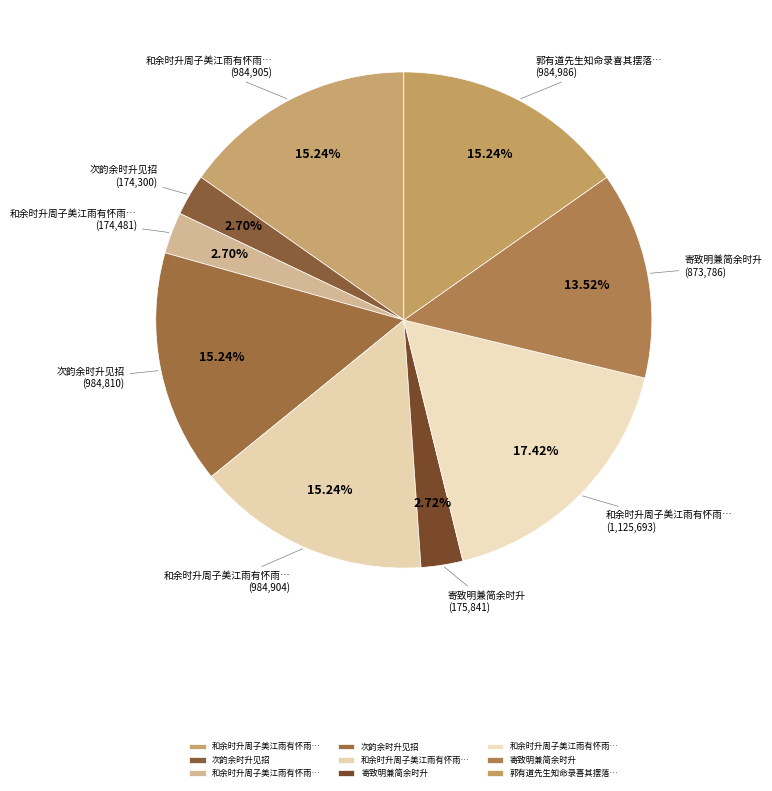

What is the largest slice in the pie chart?

和余时升周子美江雨有怀雨不绝诗韵各赋一首